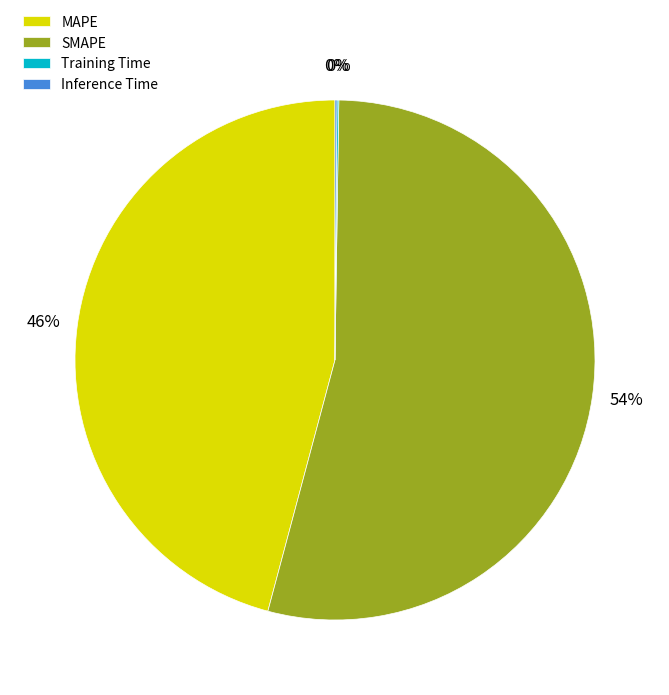

Which slice is the largest?

SMAPE